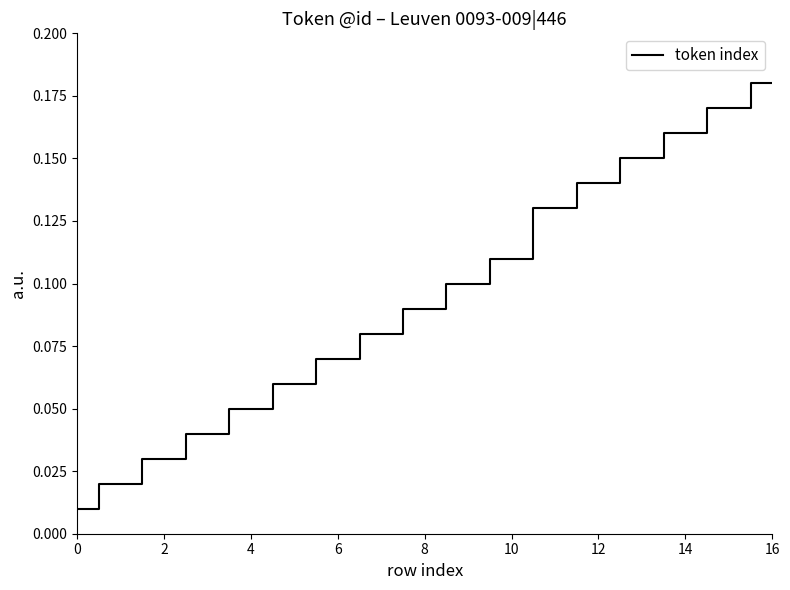

Which category has the highest value across all series?

16